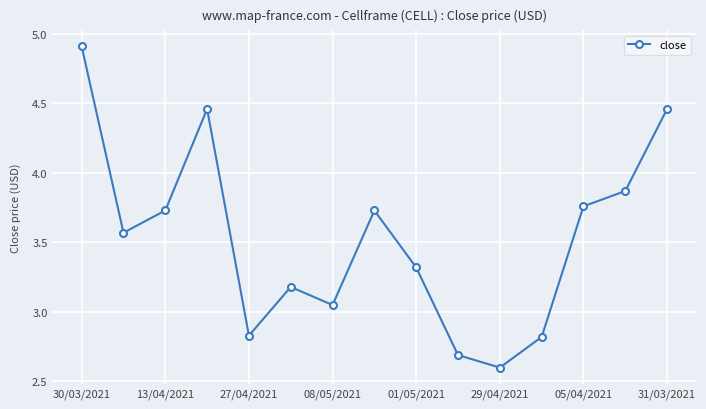

What is the smallest value displayed?

2.6